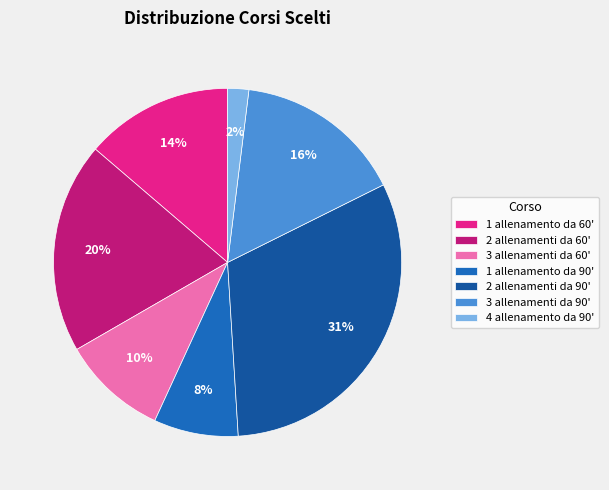

To the nearest percent, what is the average slice percentage?

14%